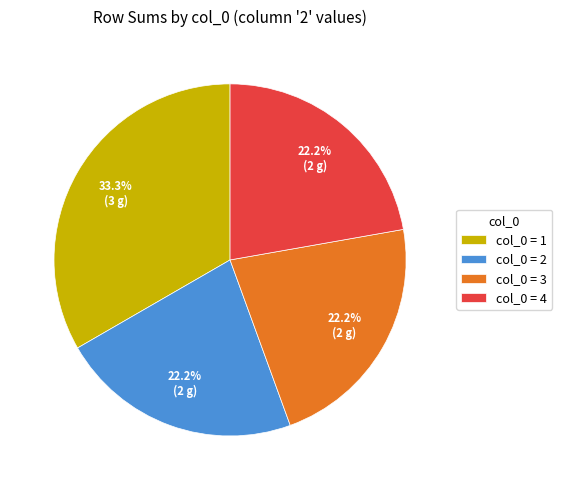

Count the number of slices in the pie.

4